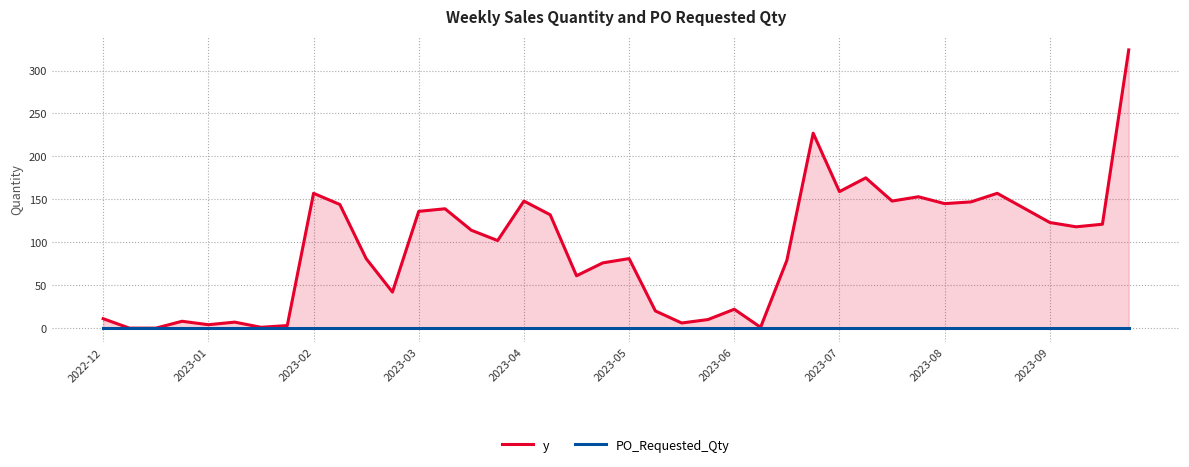

List the series in order of their overall mean, lowest first.

PO_Requested_Qty, y